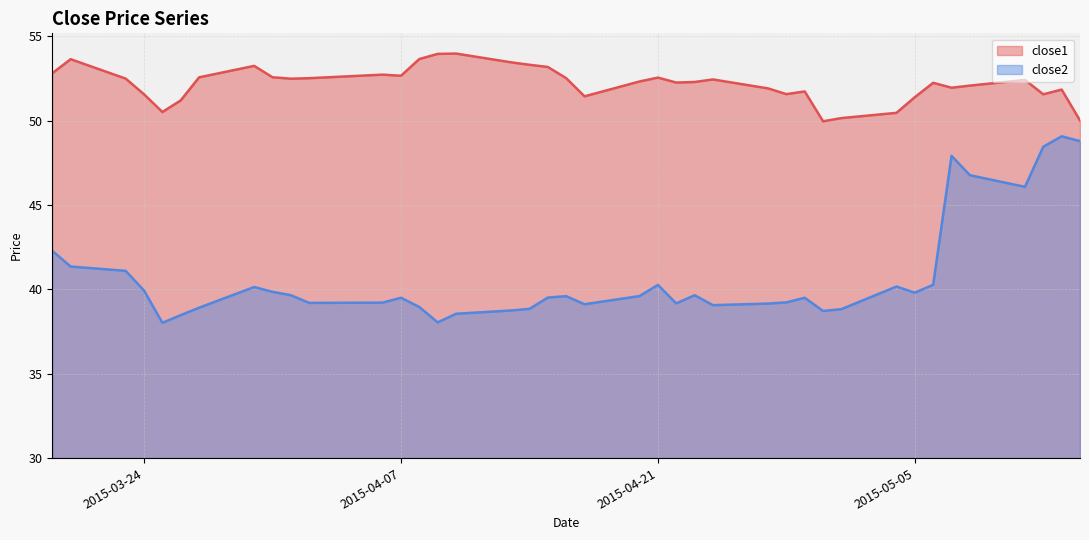

True or false: close2 and close1 intersect in this chart.

False